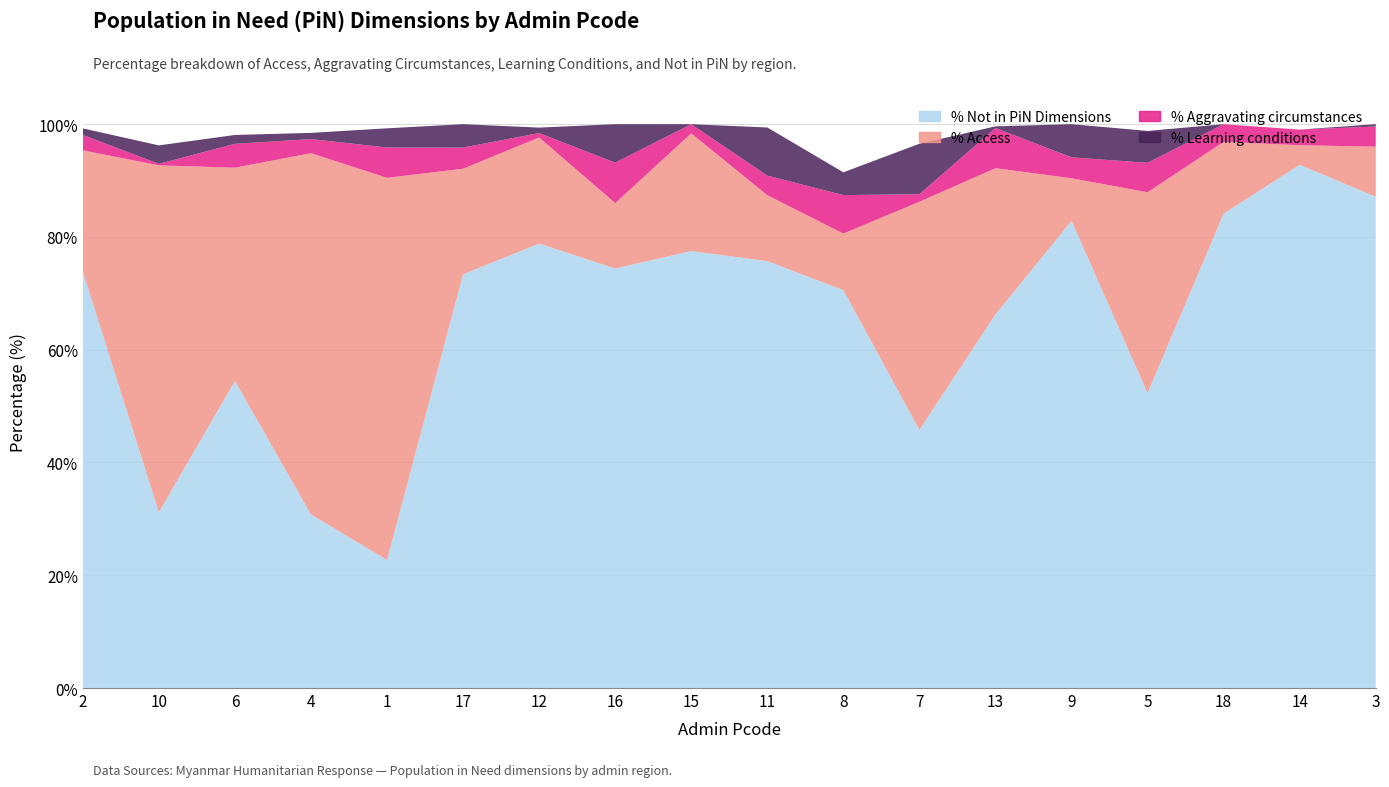

At which label does % Access first exceed 20?

2